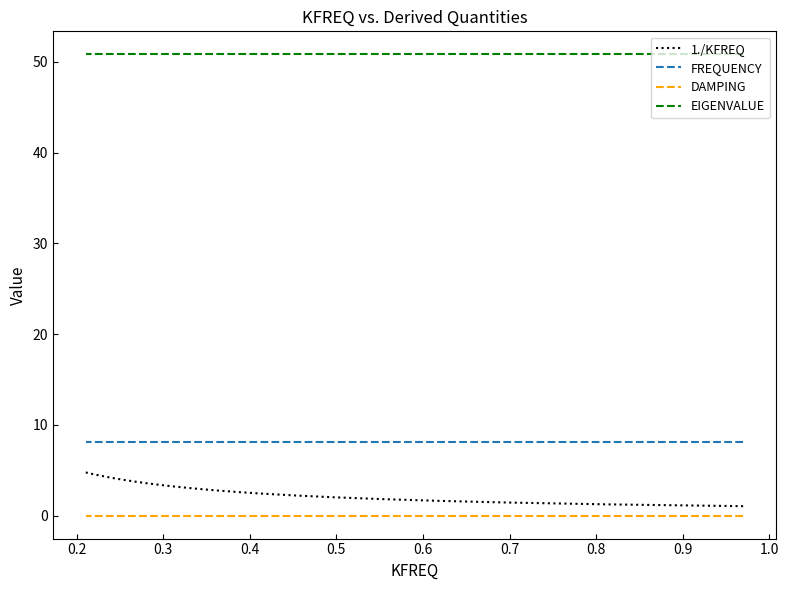

What is the average value of the 1./KFREQ series?

2.9